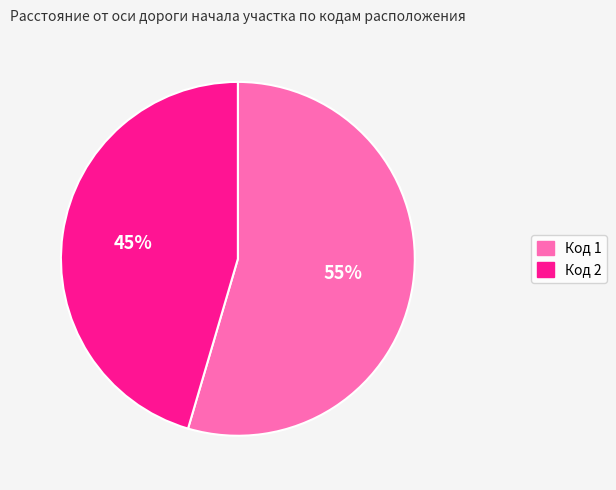

How many segments does this pie chart have?

2